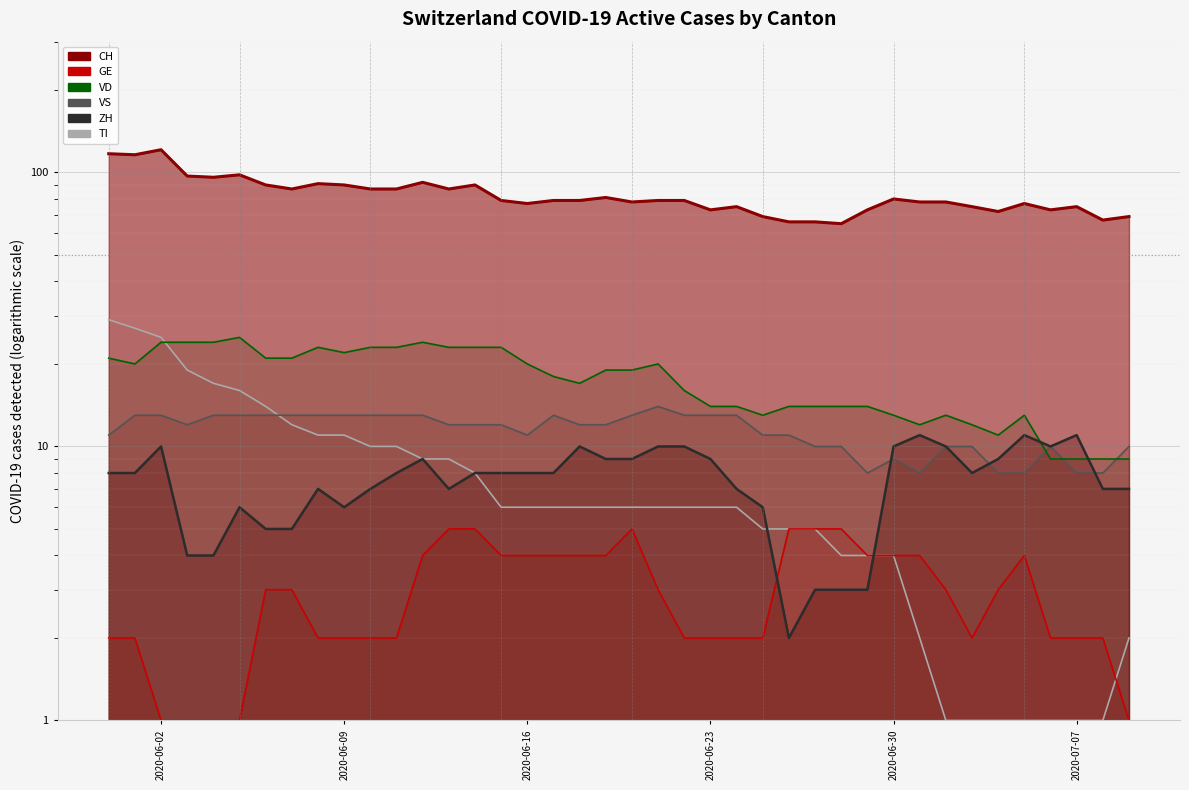

Reading left to right, extract all data points from this chart.

CH: 117	116	121	97	96	98	90	87	91	90	87	87	92	87	90	79	77	79	79	81	78	79	79	73	75	69	66	66	65	73	80	78	78	75	72	77	73	75	67	69
ZH: 8	8	10	4	4	6	5	5	7	6	7	8	9	7	8	8	8	8	10	9	9	10	10	9	7	6	2	3	3	3	10	11	10	8	9	11	10	11	7	7
GE: 2	2	1	1	1	1	3	3	2	2	2	2	4	5	5	4	4	4	4	4	5	3	2	2	2	2	5	5	5	4	4	4	3	2	3	4	2	2	2	1
VD: 21	20	24	24	24	25	21	21	23	22	23	23	24	23	23	23	20	18	17	19	19	20	16	14	14	13	14	14	14	14	13	12	13	12	11	13	9	9	9	9
VS: 11	13	13	12	13	13	13	13	13	13	13	13	13	12	12	12	11	13	12	12	13	14	13	13	13	11	11	10	10	8	9	8	10	10	8	8	10	8	8	10
TI: 29	27	25	19	17	16	14	12	11	11	10	10	9	9	8	6	6	6	6	6	6	6	6	6	6	5	5	5	4	4	4	2	1	1	1	1	1	1	1	2